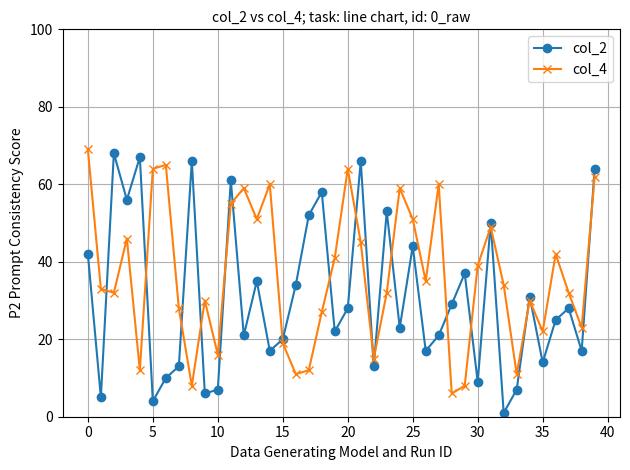

What is the difference between the maximum and minimum values in the col_4 series?

63